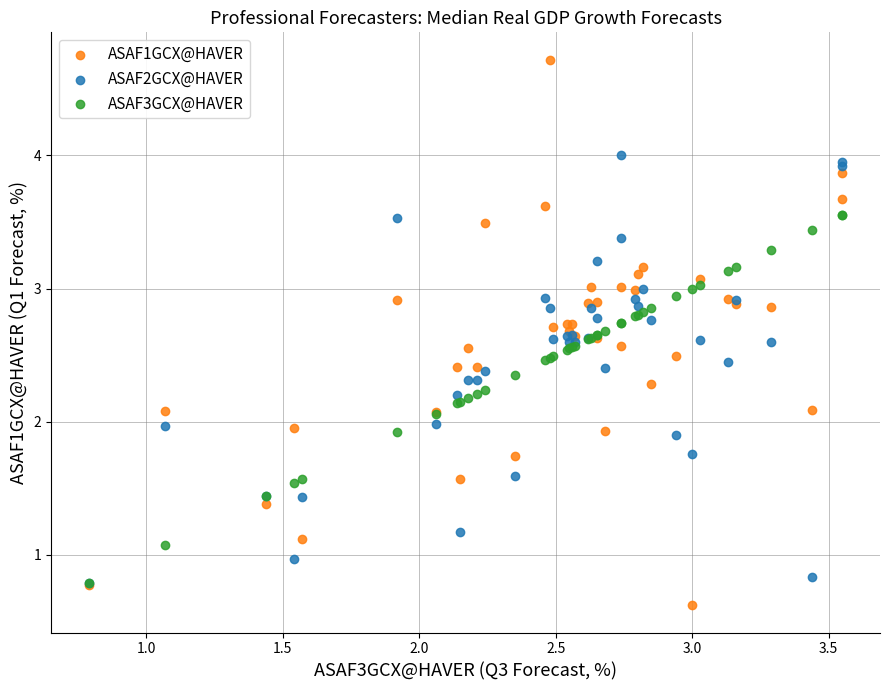

What are all the series names shown in the legend?

ASAF1GCX@HAVER, ASAF2GCX@HAVER, ASAF3GCX@HAVER